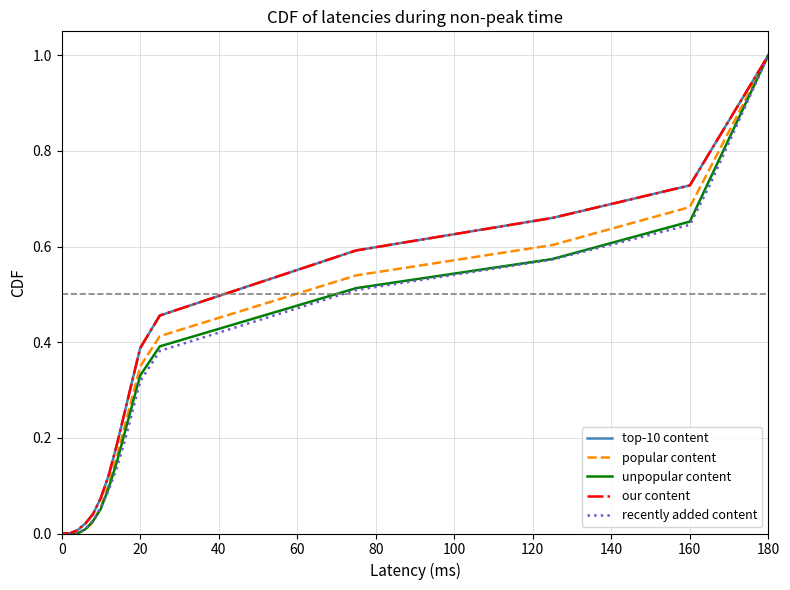

Is this an area chart (filled region under the line)?

No